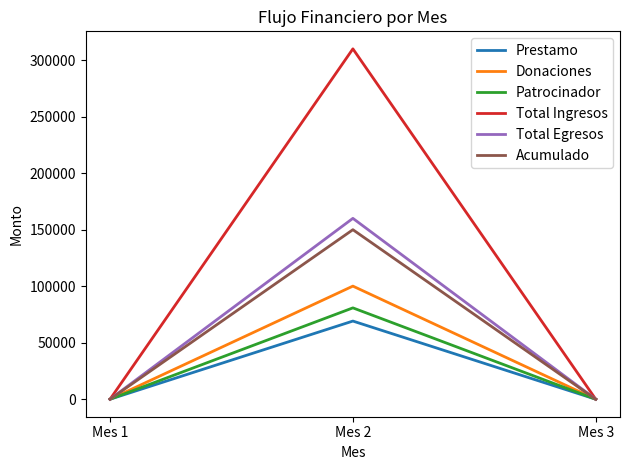

What are all the series names shown in the legend?

Prestamo, Donaciones, Patrocinador, Total Ingresos, Total Egresos, Acumulado